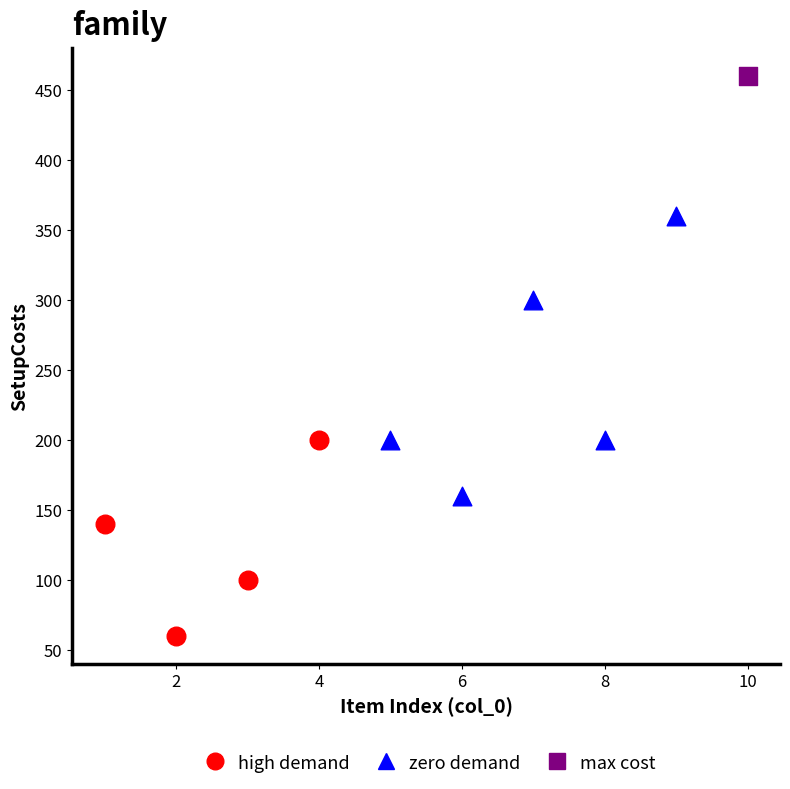

What are all the series names shown in the legend?

high demand, zero demand, max cost